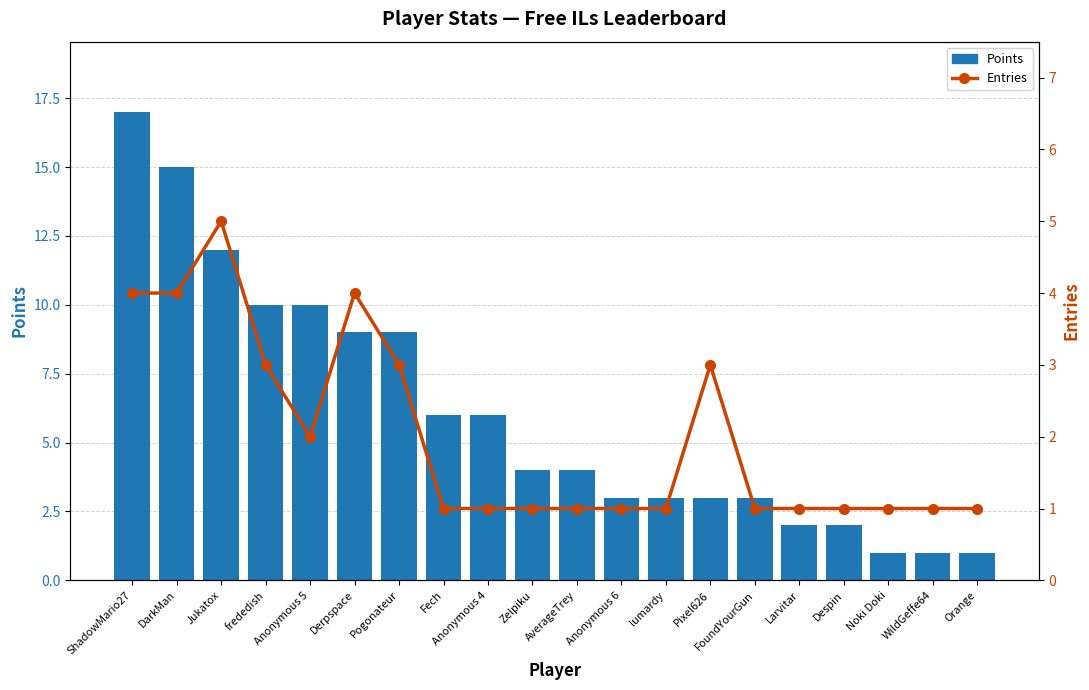

Rank the series by their average value, from lowest to highest.

Entries, Points